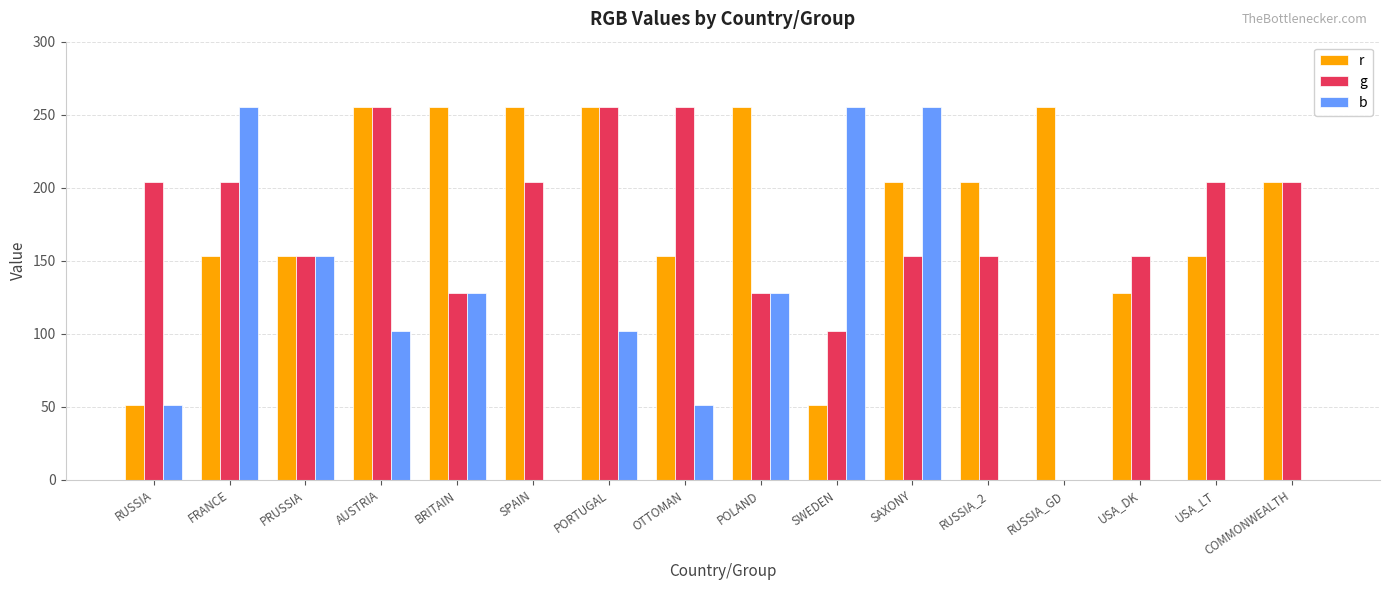

What is the sum of the g values at PRUSSIA and AUSTRIA?

408